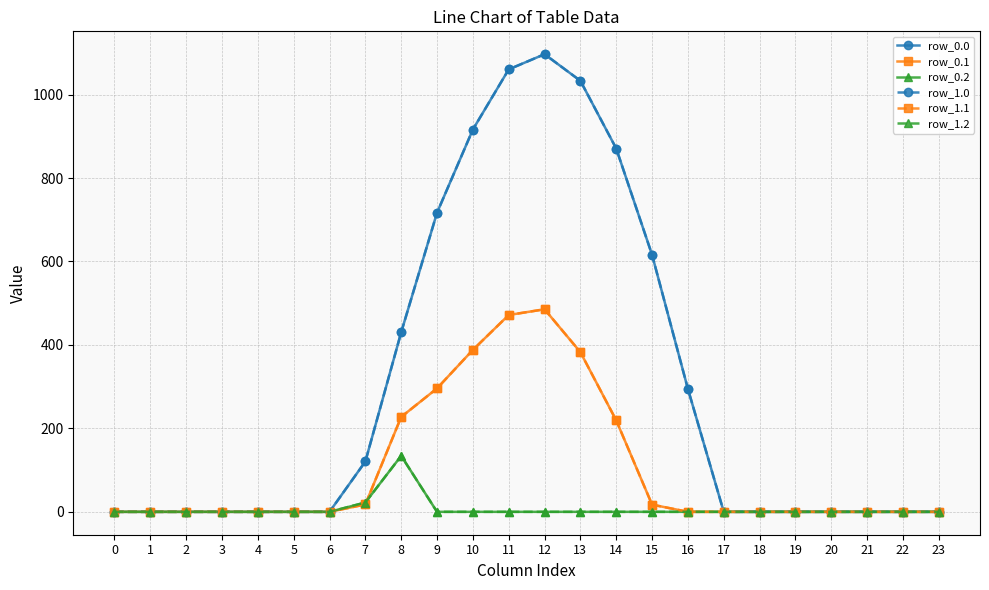

Which series has the largest total across all categories?

row_0.0